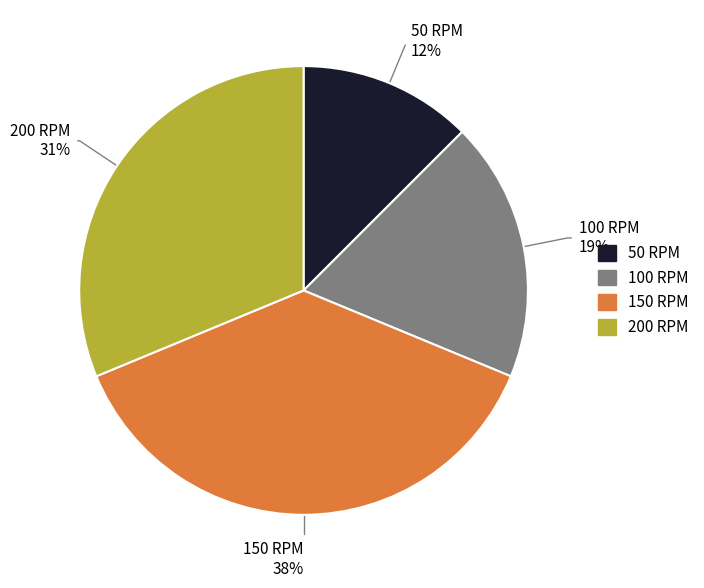

Between 100 RPM and 150 RPM, which is larger?

150 RPM